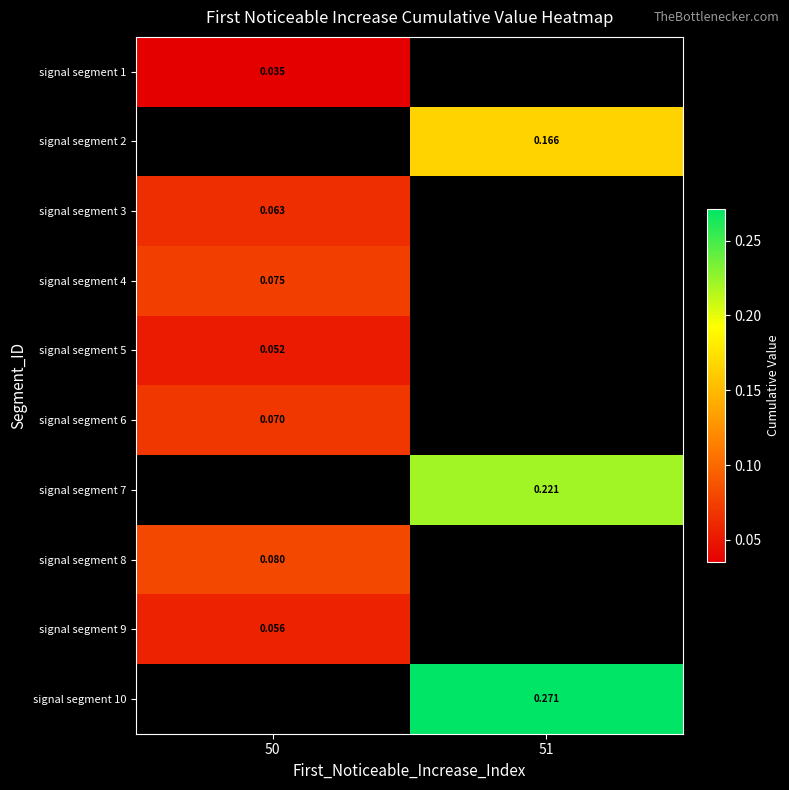

Where is signal segment 5 nearest to the value 0?

50